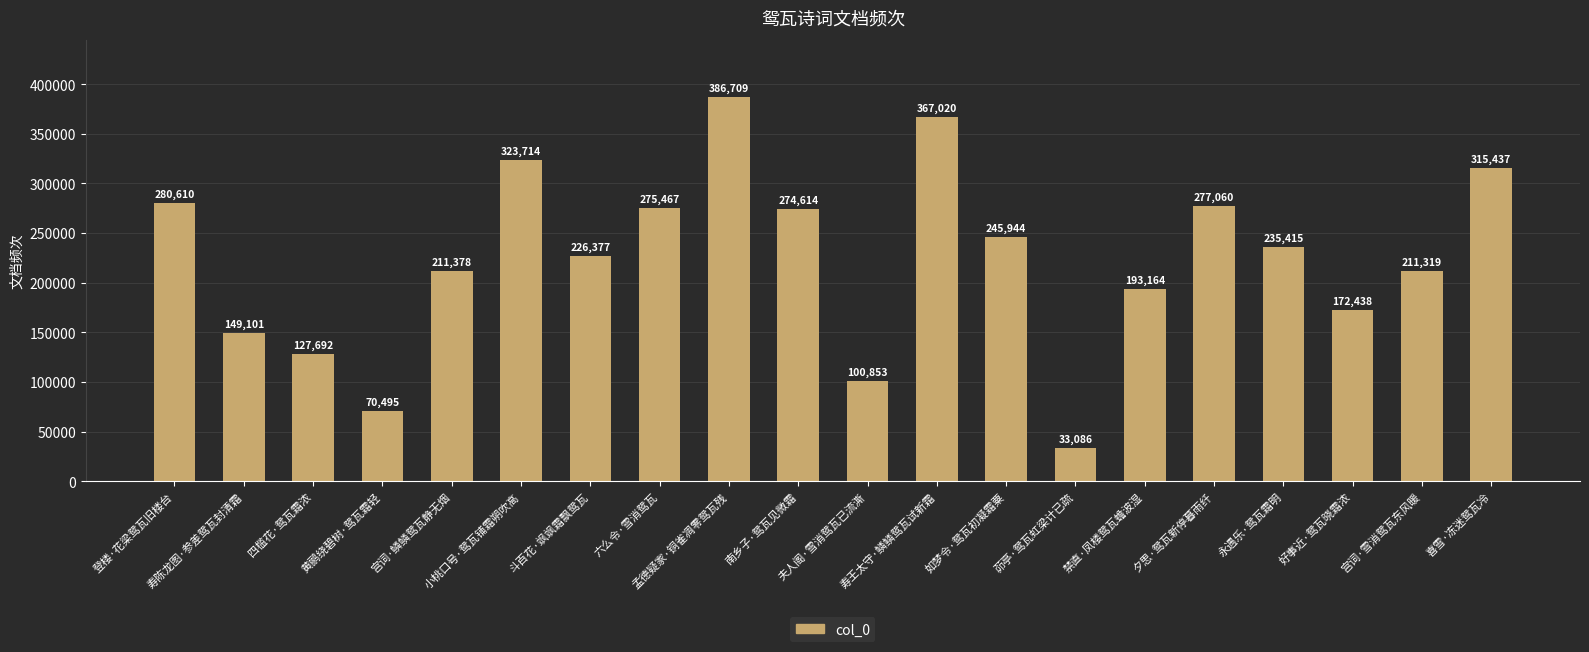

What is the value of the 15th bar from the left?

193164